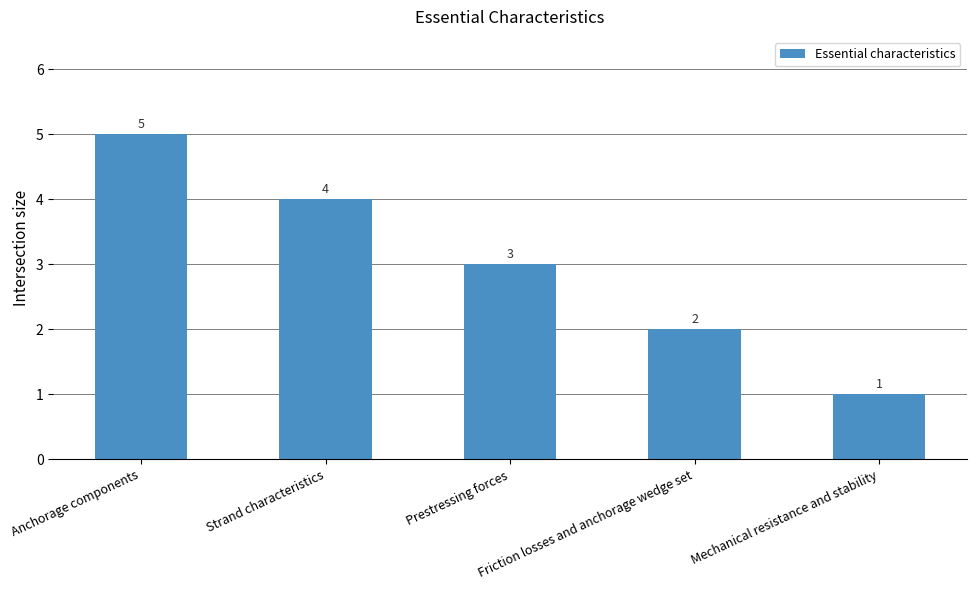

Reading right to left, list all the values displayed in this chart.

Mechanical resistance and stability=1	Friction losses and anchorage wedge set=2	Prestressing forces=3	Strand characteristics=4	Anchorage components=5